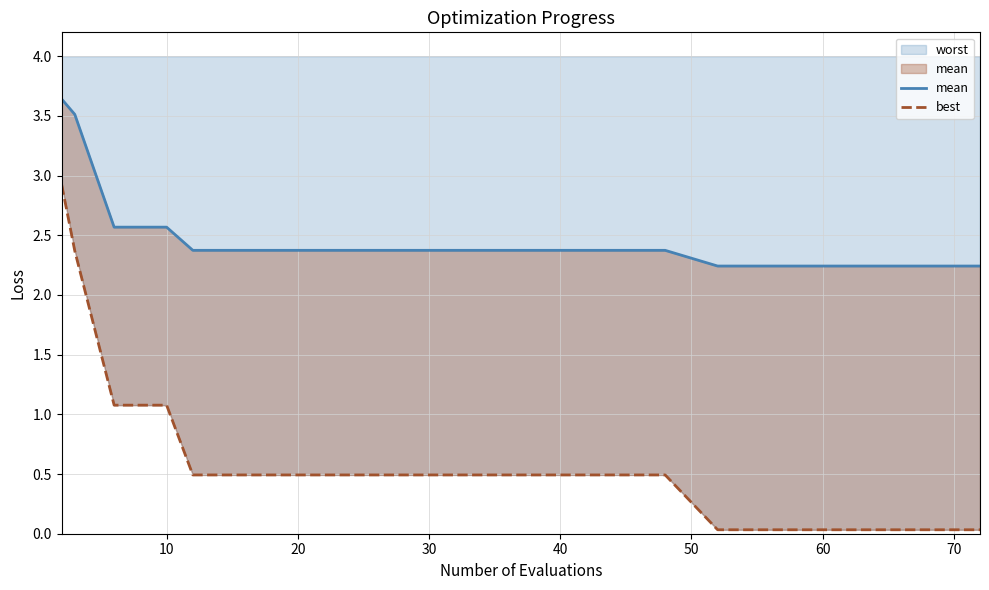

What is the difference between the second highest and minimum values in the mean series?

1.3